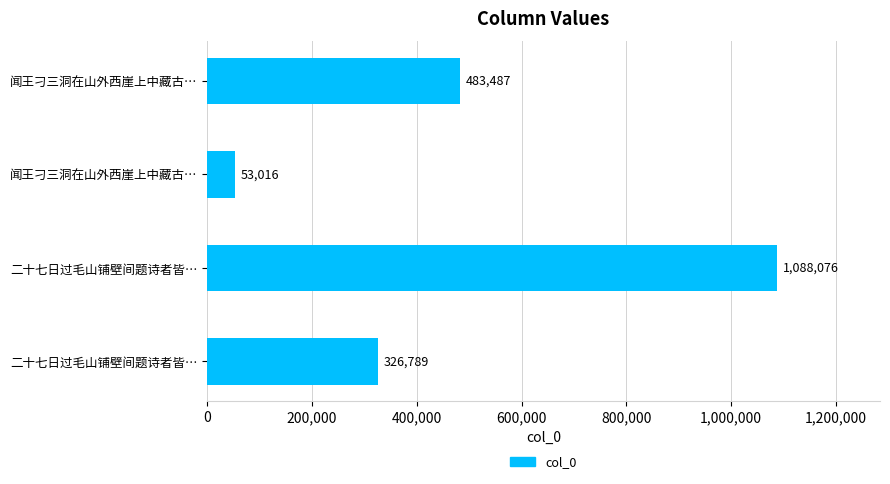

What is the sum of all values?

1951368